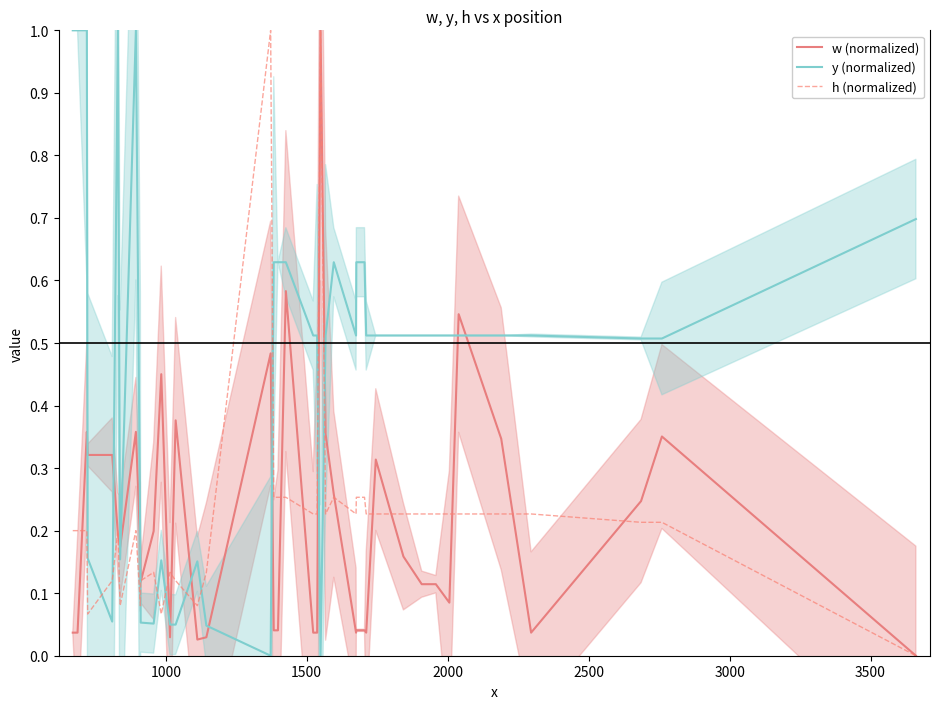

What is the highest value of the w (normalized) series?

1.0